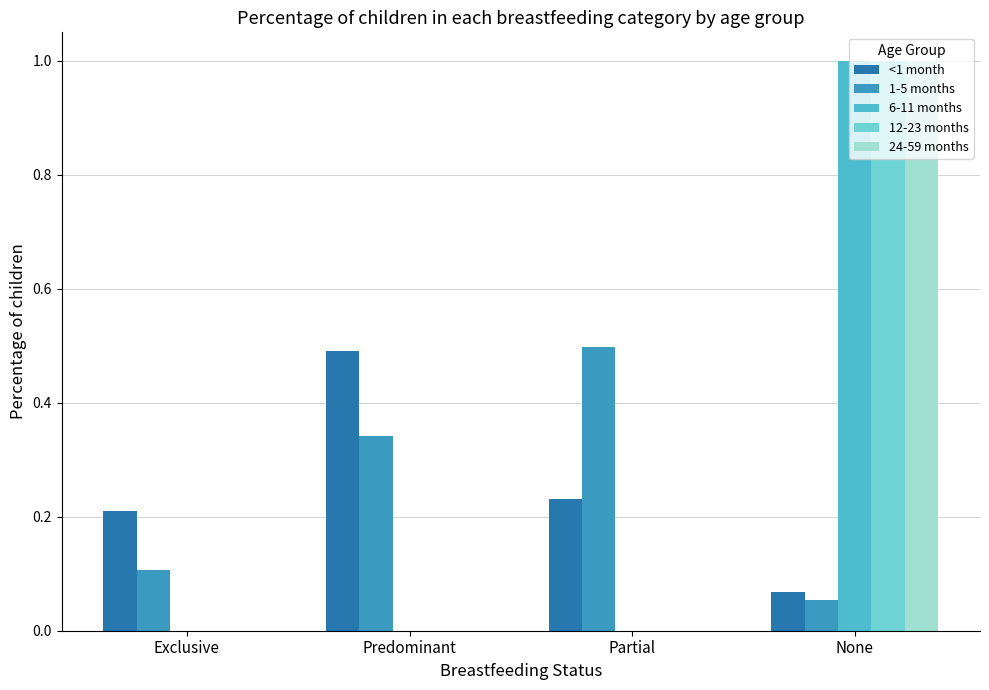

At which label is 1-5 months closest to 0?

None